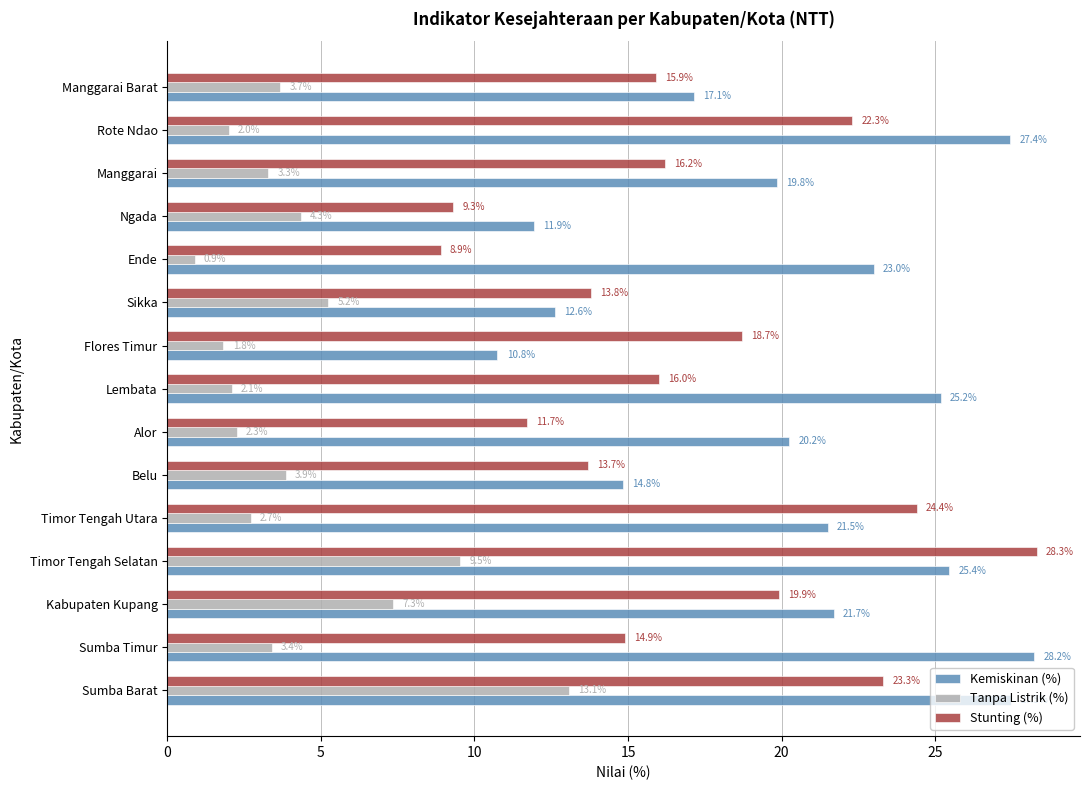

Which category has the lowest value in the Tanpa Listrik (%) series?

Ende